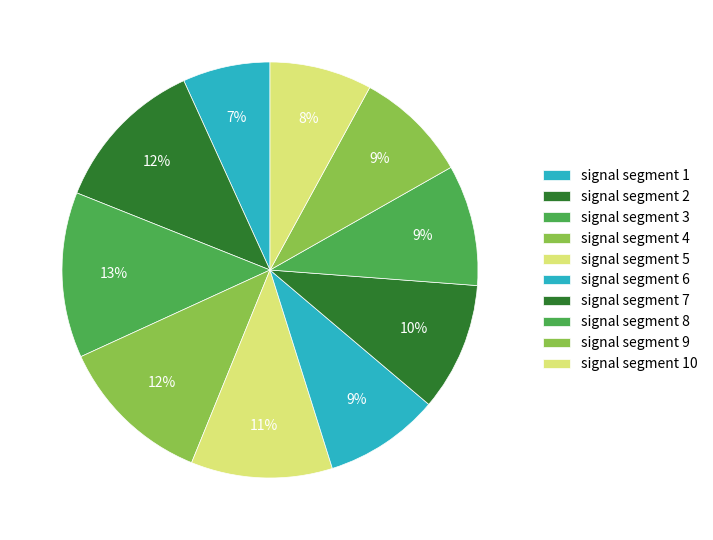

To the nearest percent, what is the average slice percentage?

10%